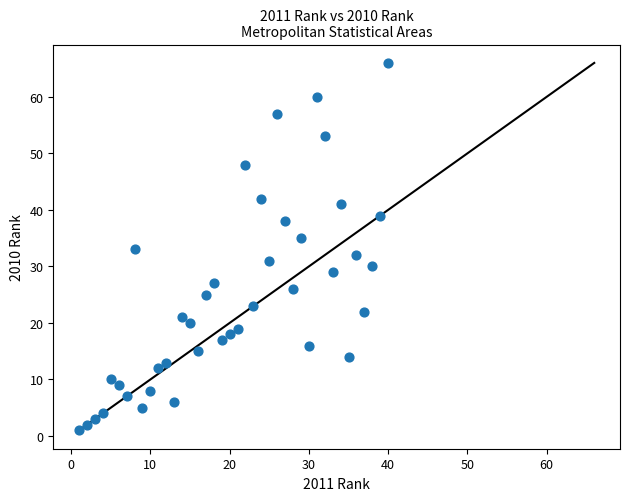

What is the range of Y values (max minus min)?

65